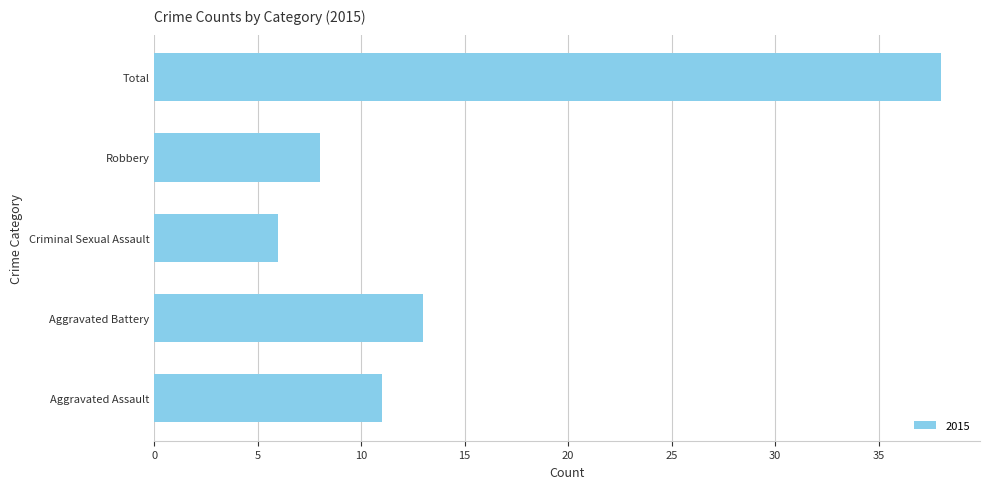

Does the chart contain any negative values?

No